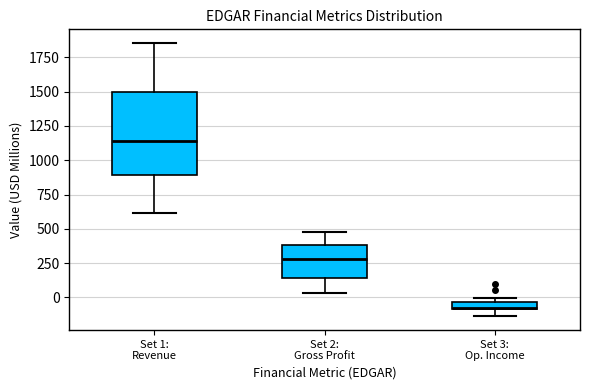

Where does the lower whisker of the box for Set 2: Gross Profit end on the y-axis? The values are not printed on the chart, so give them approximately, as read against the axis.

50